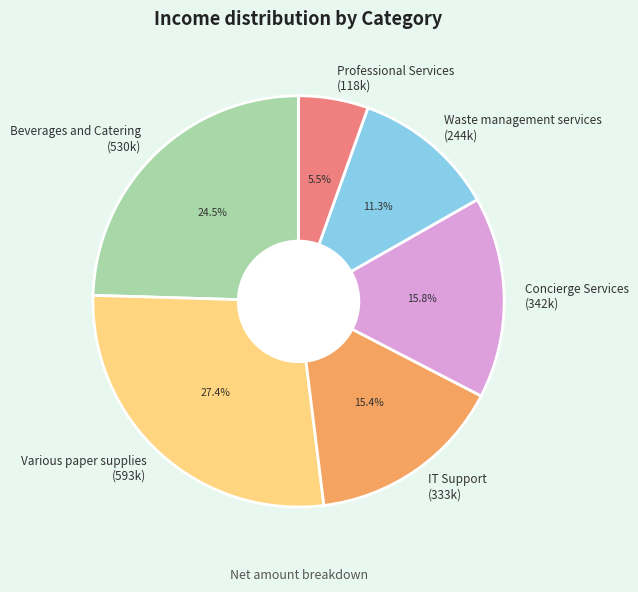

Is there any slice that represents more than half of the pie?

No